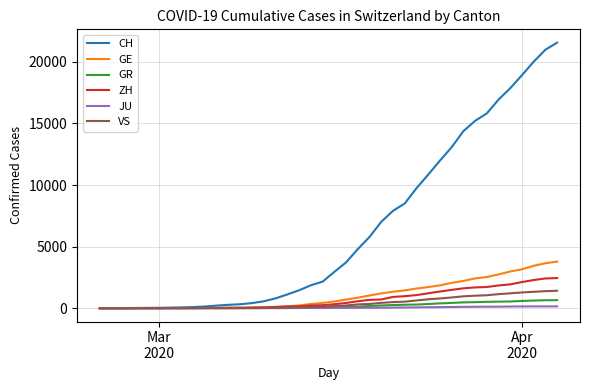

Which series has the largest total across all categories?

CH